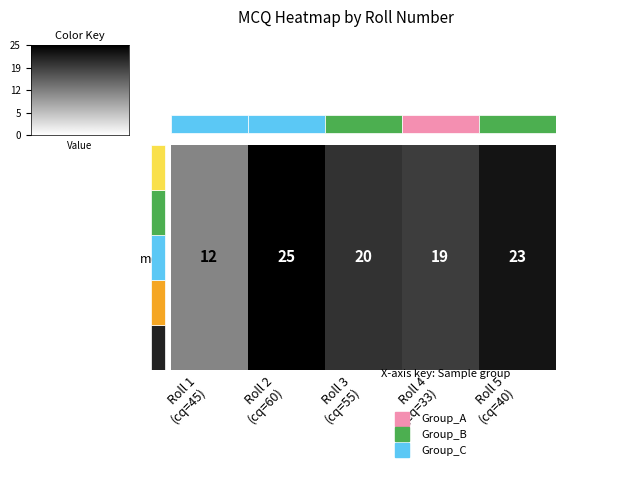

What is the difference between the second highest and second lowest values?

4